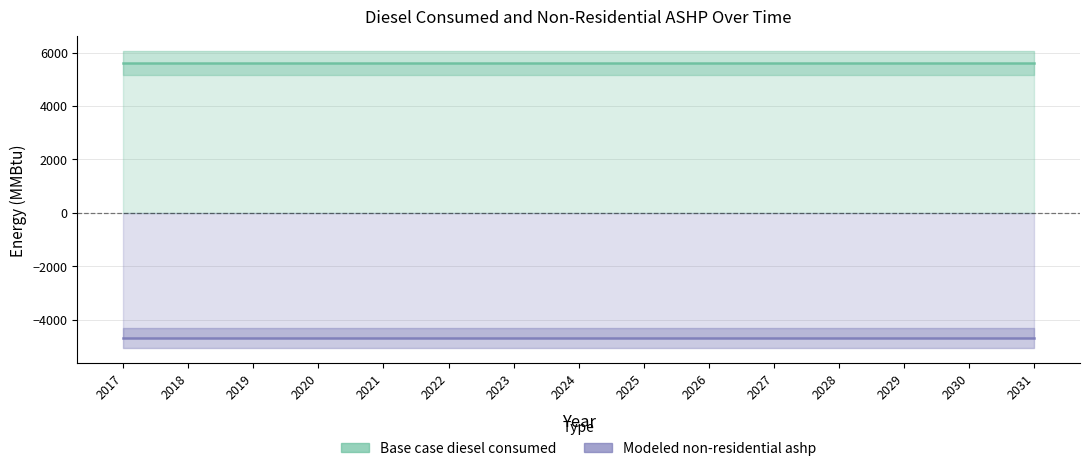

List the series in order of their overall mean, lowest first.

Modeled non-residential ashp, Base case diesel consumed